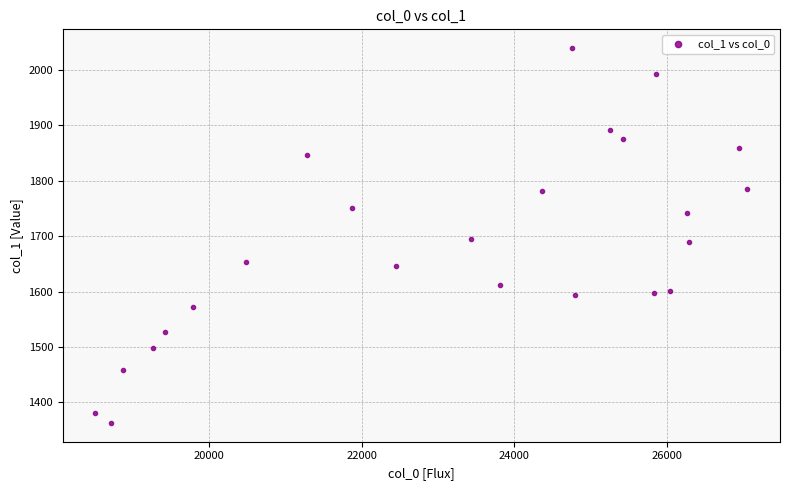

What is the range of X values (max minus min)?

8547.4